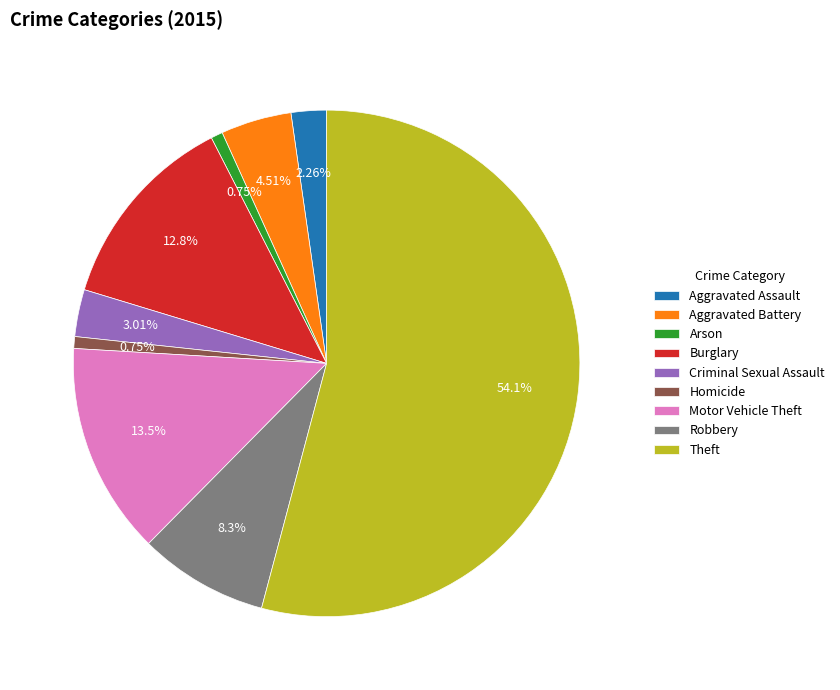

How many slices are in this pie chart?

9